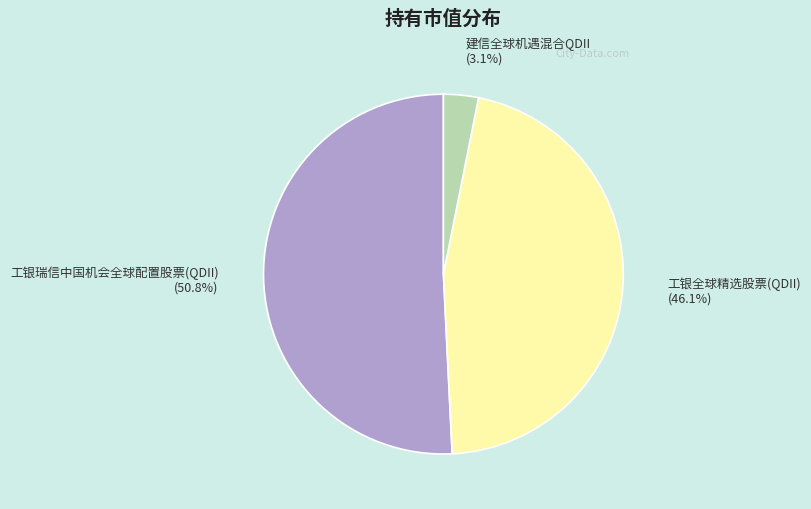

What percentage is the 工银瑞信中国机会全球配置股票(QDII) slice, to the nearest percent?

51%